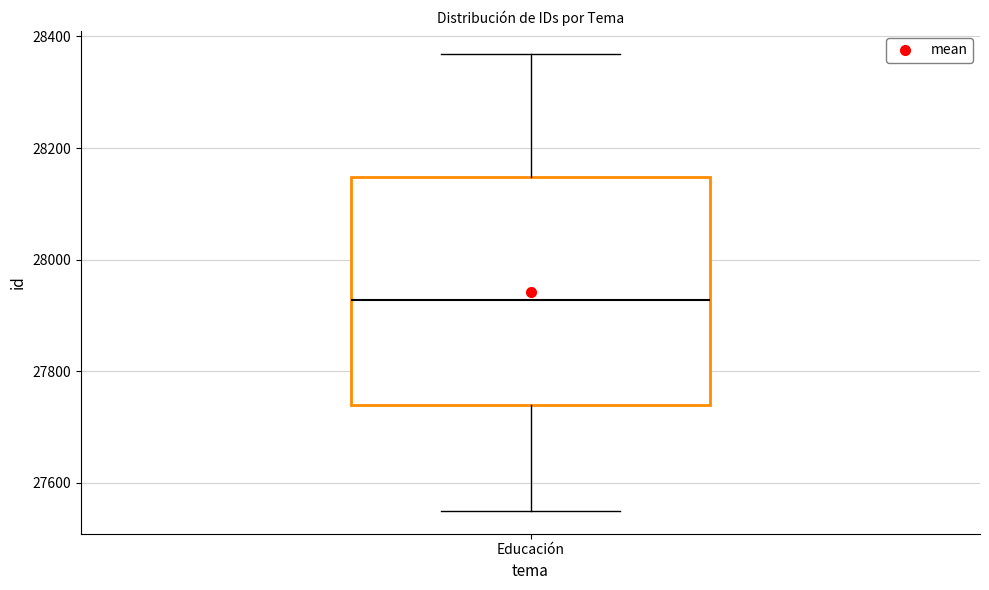

Where is the lower edge of the box for Educación on the y-axis? The values are not printed on the chart, so give them approximately, as read against the axis.

27740